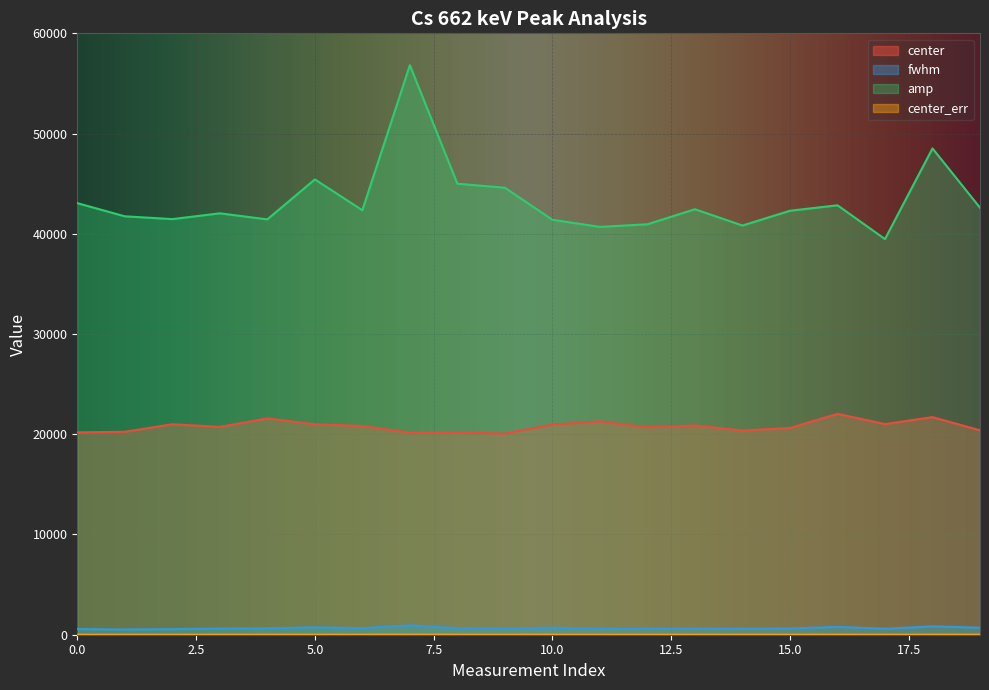

Rank the categories by fwhm value from highest to lowest.

7, 18, 16, 5, 10, 19, 8, 6, 4, 9, 15, 3, 13, 12, 17, 11, 14, 0, 2, 1